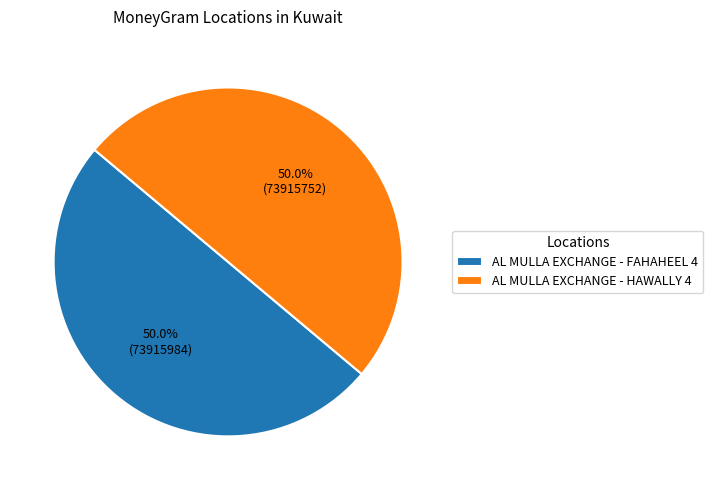

What is the ratio of the value at AL MULLA EXCHANGE - FAHAHEEL 4 to the value at AL MULLA EXCHANGE - HAWALLY 4?

1.0